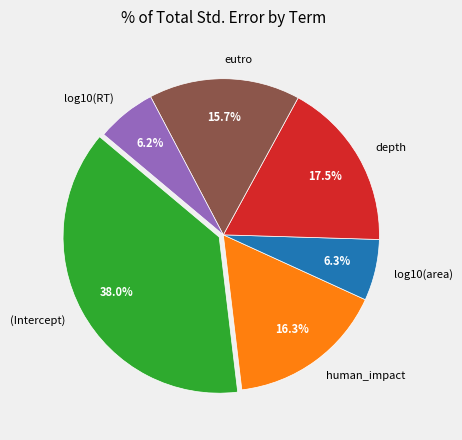

To the nearest percent, what is the combined percentage of eutro and log10(area)?

22%